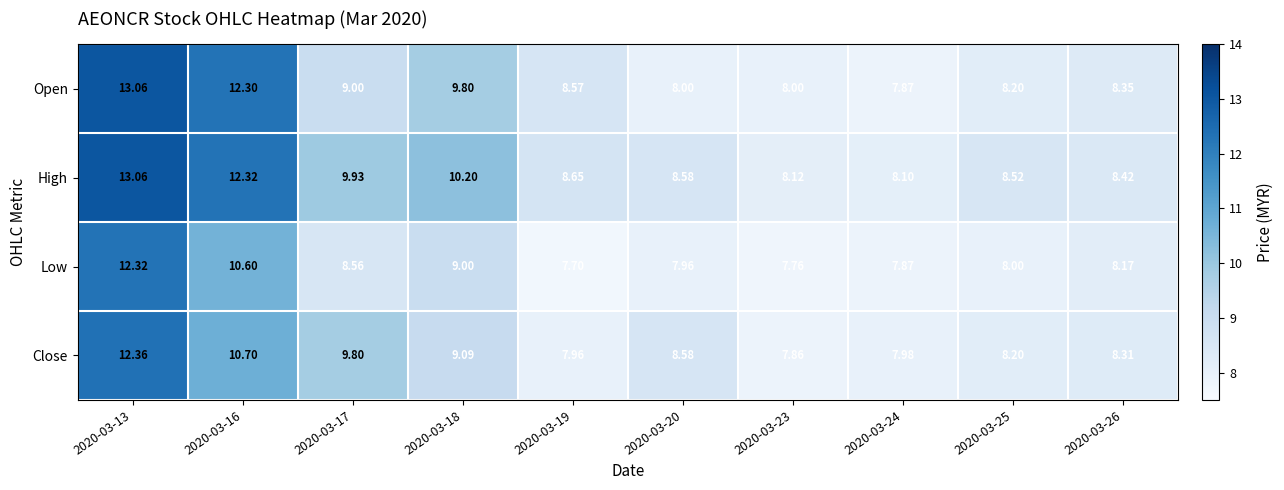

Which series has the largest total across all categories?

High